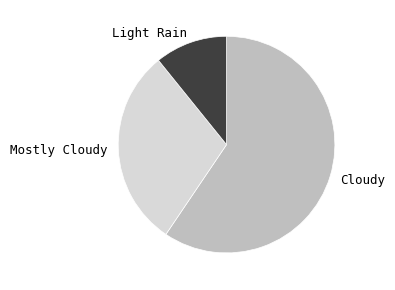

What is the largest slice in the pie chart?

Cloudy